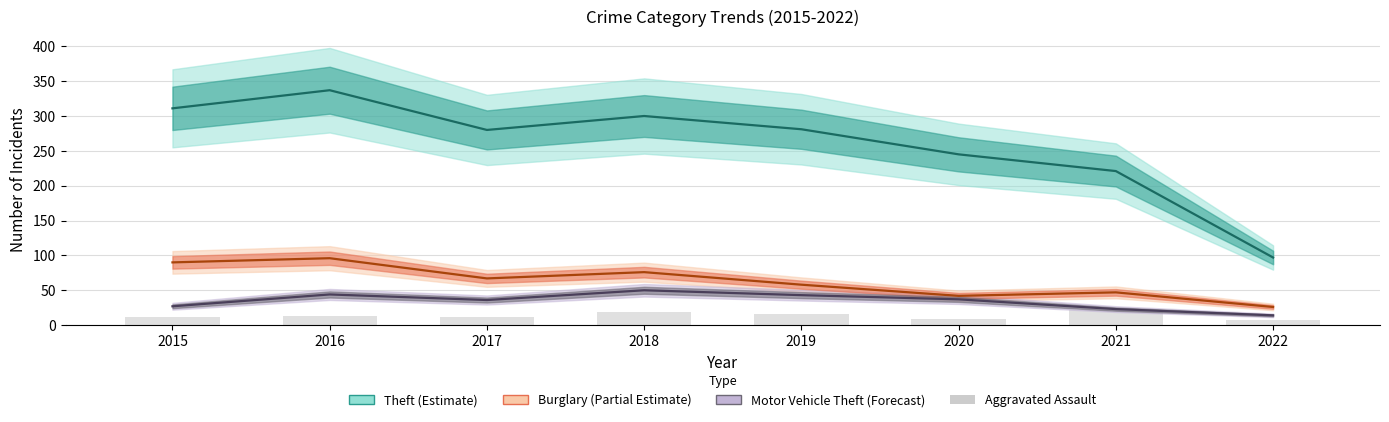

What is the value of the Motor Vehicle Theft (Forecast) bar at the 8th from the left?

14